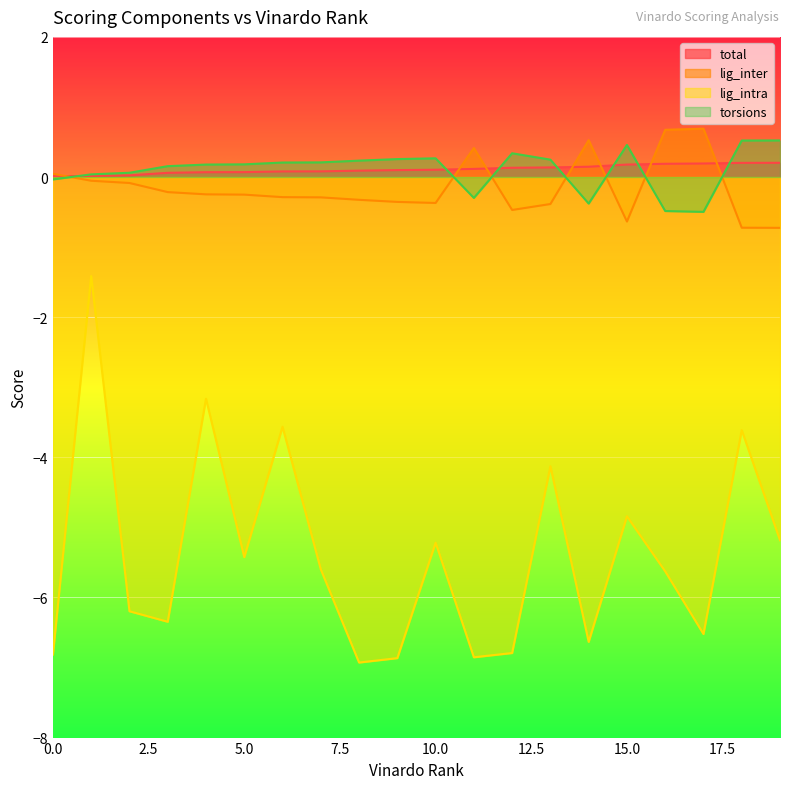

What is the approximate value of lig_intra at 15.0?

-4.8